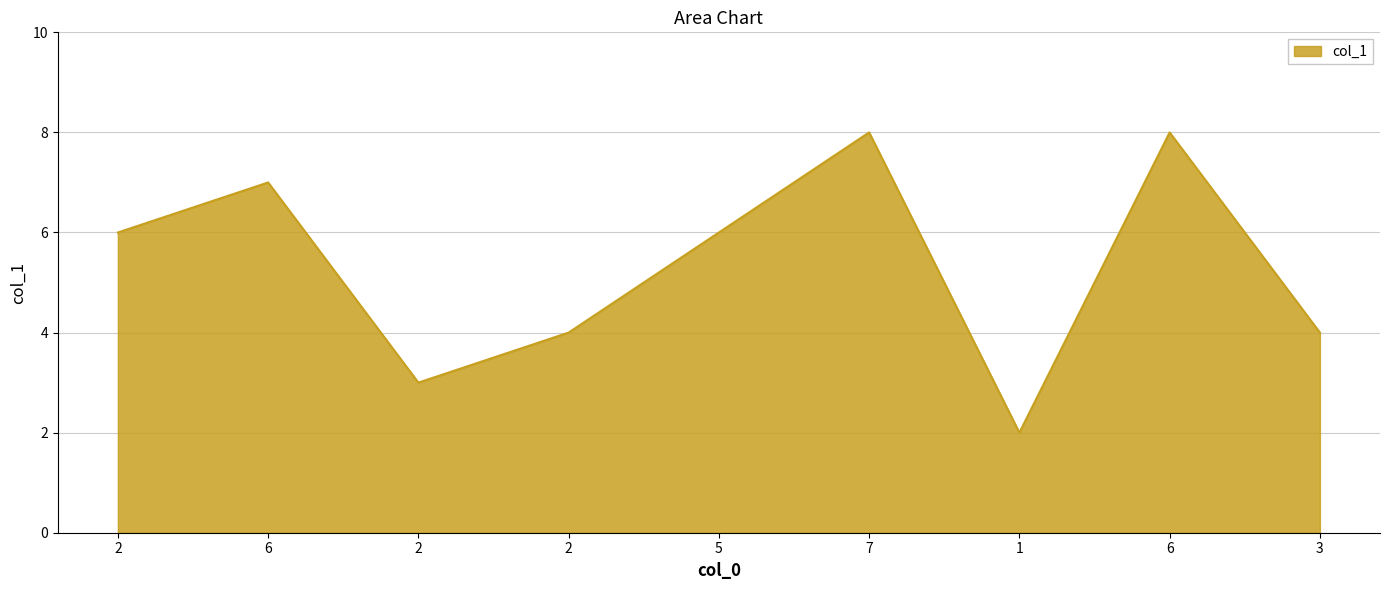

Reading left to right, list all the values displayed in this chart.

2=6	6=7	2=3	2=4	5=6	7=8	1=2	6=8	3=4